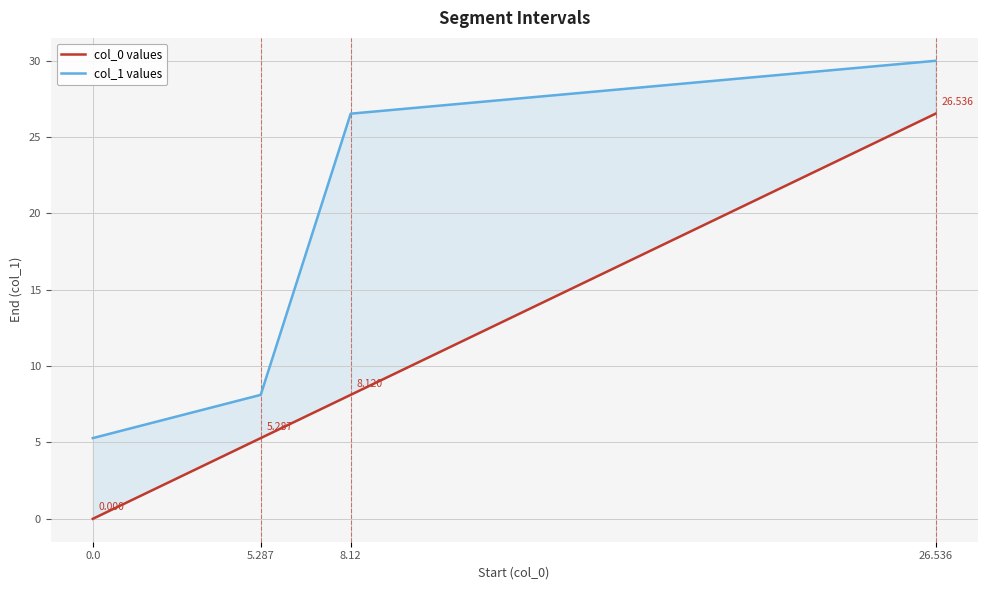

What is the value of the col_0 values point at the 2nd from the left?

5.3